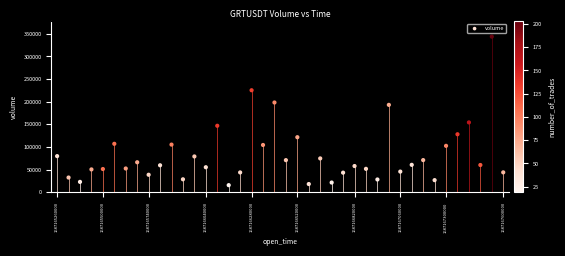

What is the range of X values (max minus min)?

2340000